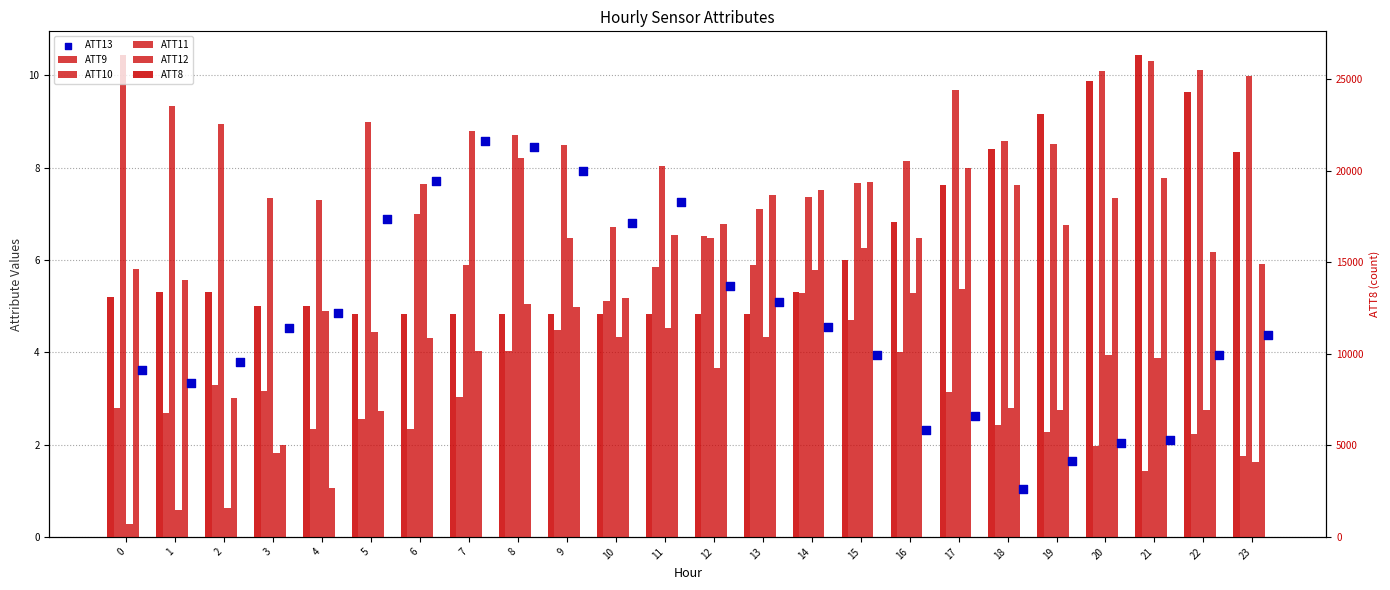

At how many categories does at least one series exceed 2317?

24